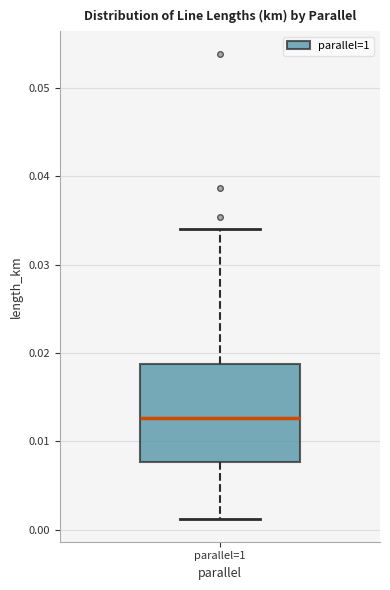

Transcribe this box plot: give where the median line is, the range the box spans, and where the two whiskers end, as read against the y-axis. The values are not printed on the chart, so give them approximately, as read against the axis.

median 0.013, box 0.008 to 0.019, whiskers 0.001 to 0.034